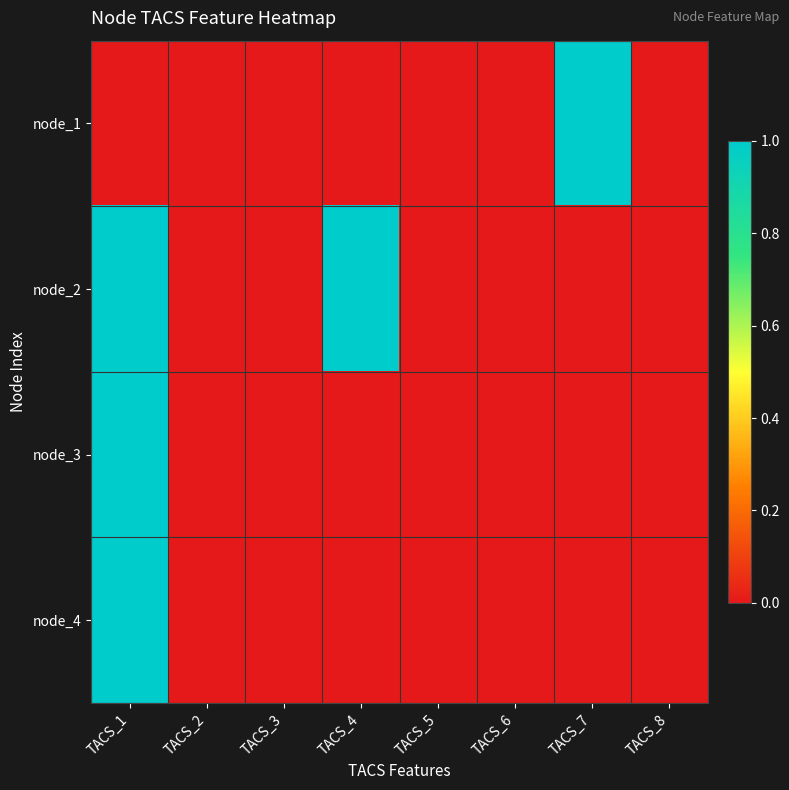

How many series are shown in this chart?

4